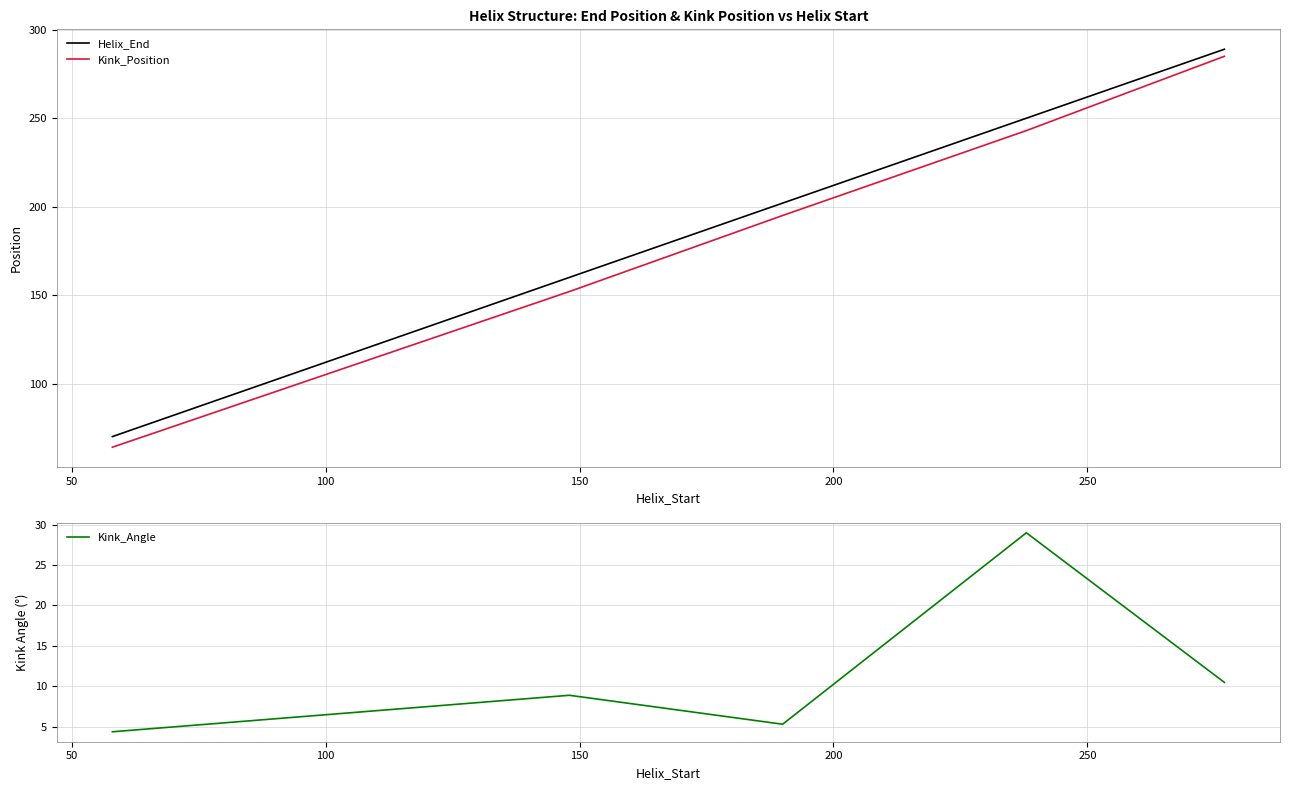

How many lines are shown in the chart?

3